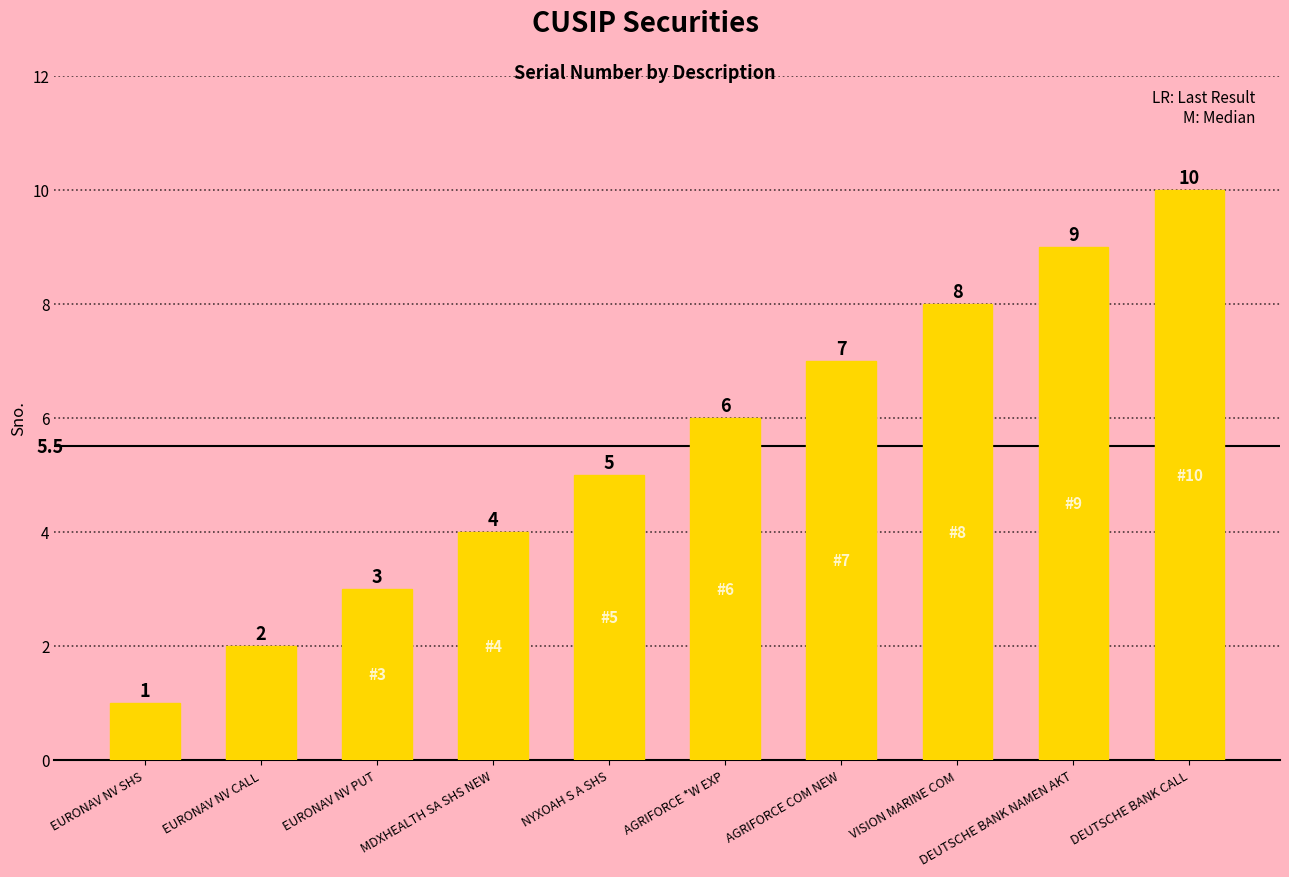

What is the approximate value at DEUTSCHE BANK NAMEN AKT?

9